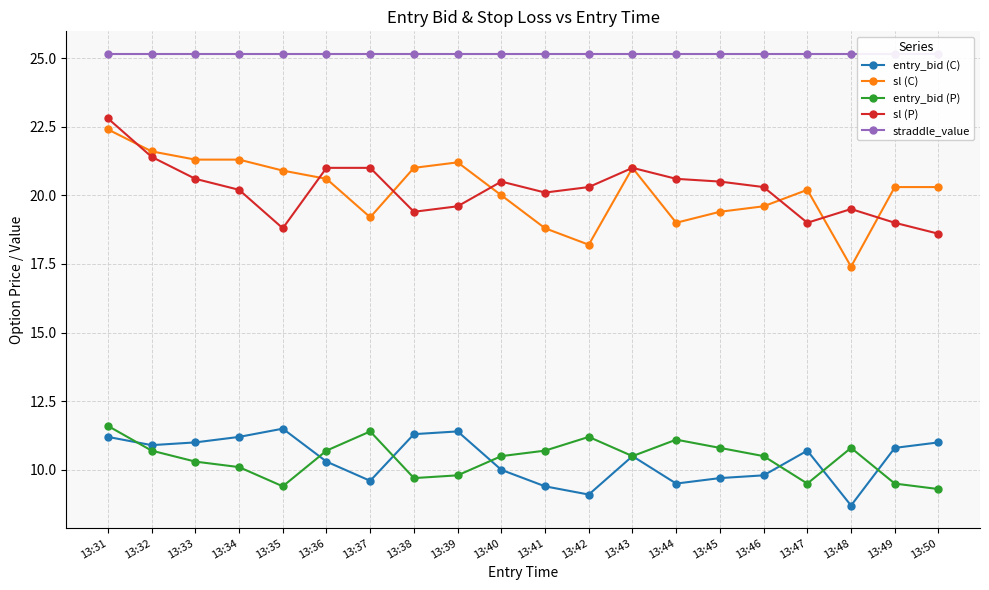

Reading right to left, transcribe all the data shown in this chart.

entry_bid (C): 11.0	10.8	8.7	10.7	9.8	9.7	9.5	10.5	9.1	9.4	10.0	11.4	11.3	9.6	10.3	11.5	11.2	11.0	10.9	11.2
sl (C): 20.3	20.3	17.4	20.2	19.6	19.4	19.0	21.0	18.2	18.8	20.0	21.2	21.0	19.2	20.6	20.9	21.3	21.3	21.6	22.4
entry_bid (P): 9.3	9.5	10.8	9.5	10.5	10.8	11.1	10.5	11.2	10.7	10.5	9.8	9.7	11.4	10.7	9.4	10.1	10.3	10.7	11.6
sl (P): 18.6	19.0	19.5	19.0	20.3	20.5	20.6	21.0	20.3	20.1	20.5	19.6	19.4	21.0	21.0	18.8	20.2	20.6	21.4	22.8
straddle_value: 25.1	25.1	25.1	25.1	25.1	25.1	25.1	25.1	25.1	25.1	25.1	25.1	25.1	25.1	25.1	25.1	25.1	25.1	25.1	25.1